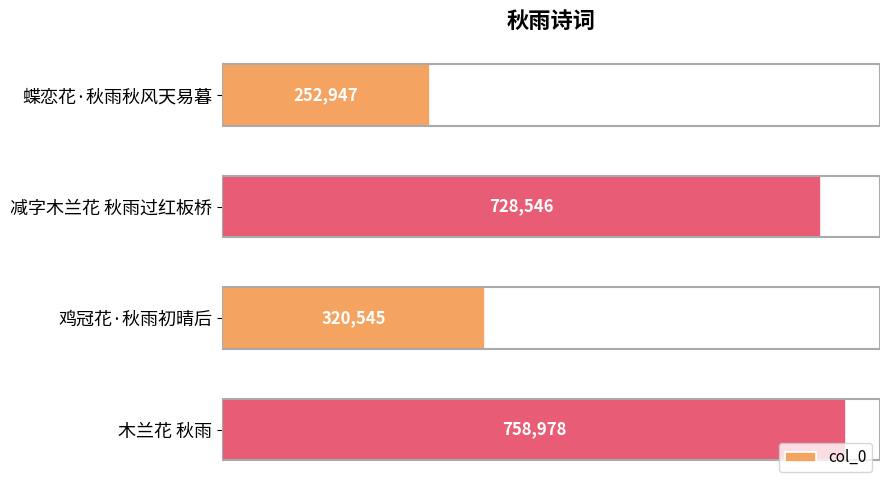

What is the change in value from 蝶恋花·秋雨秋风天易暮 to 减字木兰花 秋雨过红板桥?

+475599